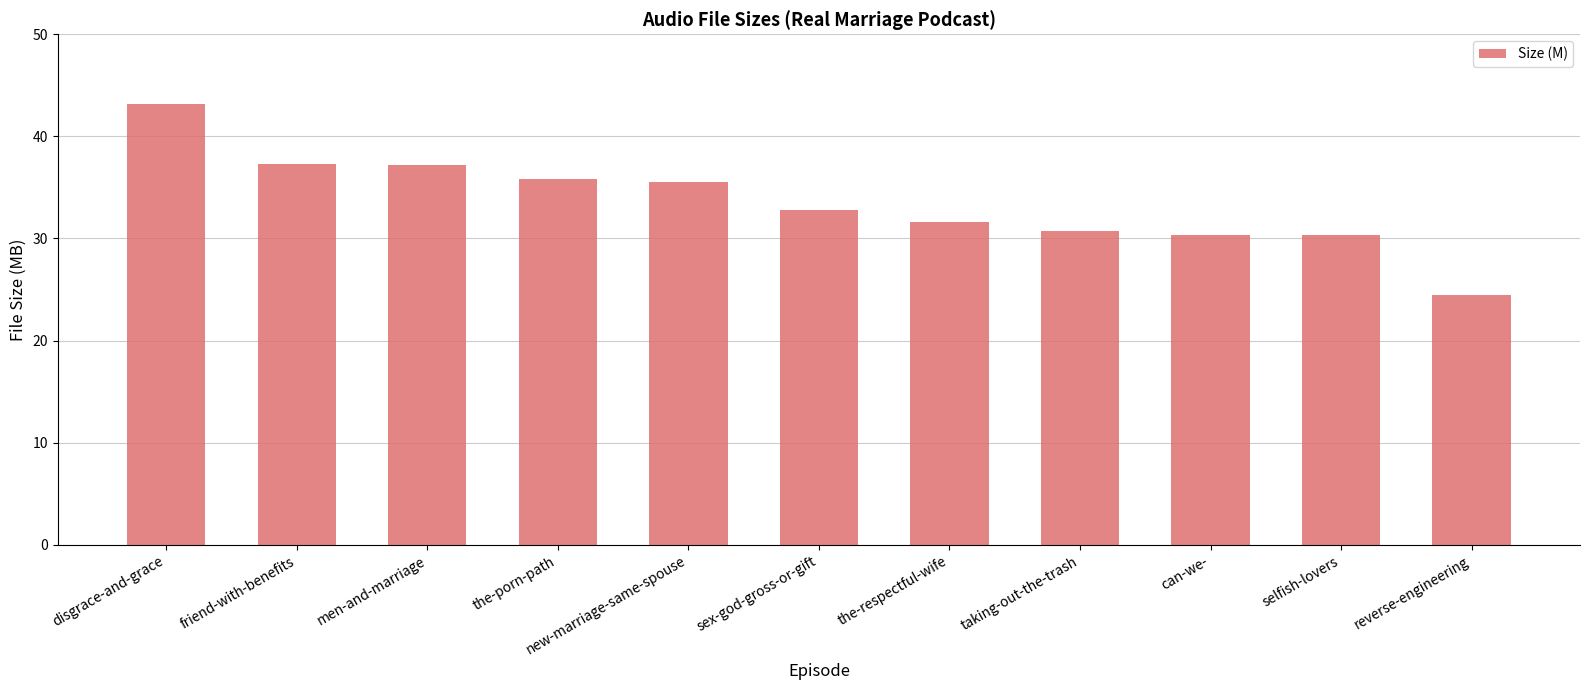

What is the label of the 4th bar from the left?

the-porn-path